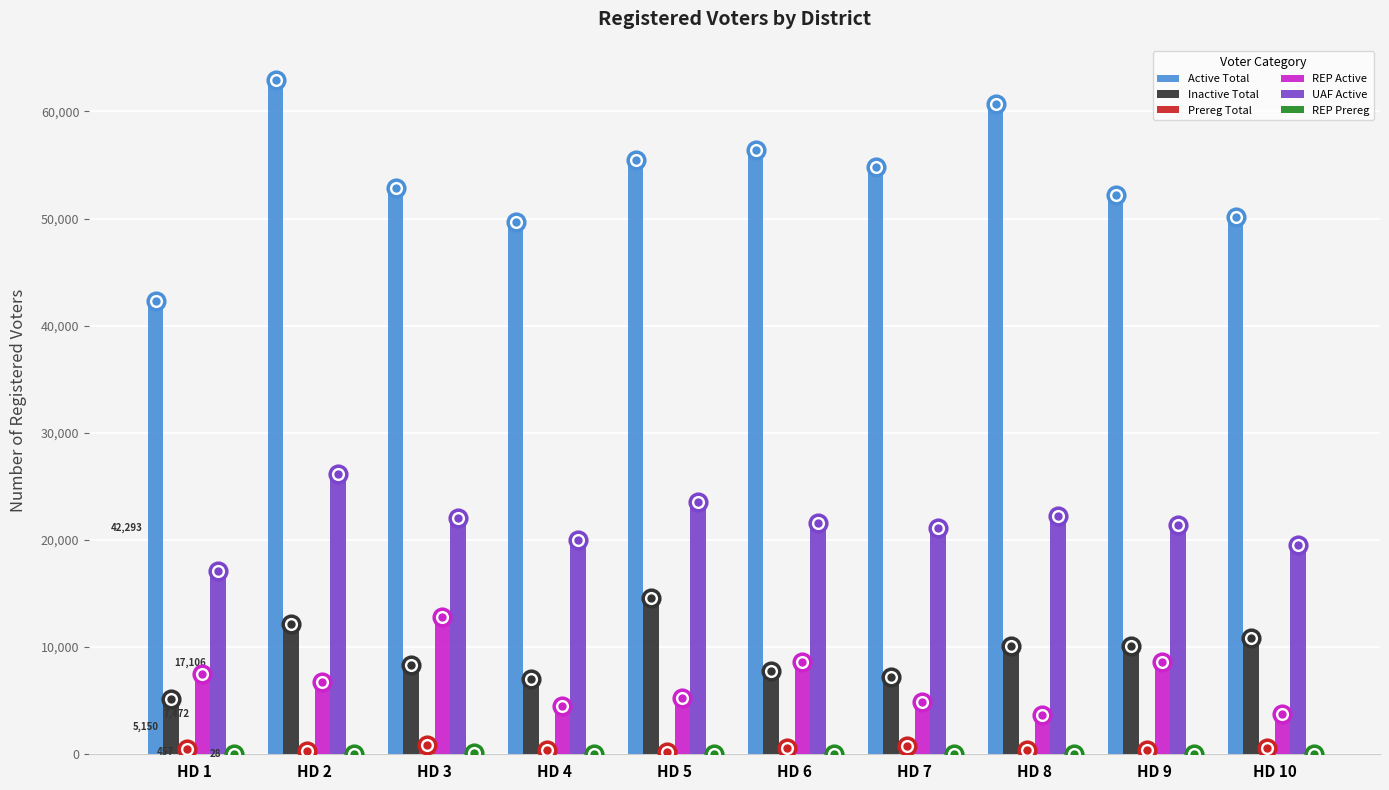

What is the sum of all Active Total values?

537467